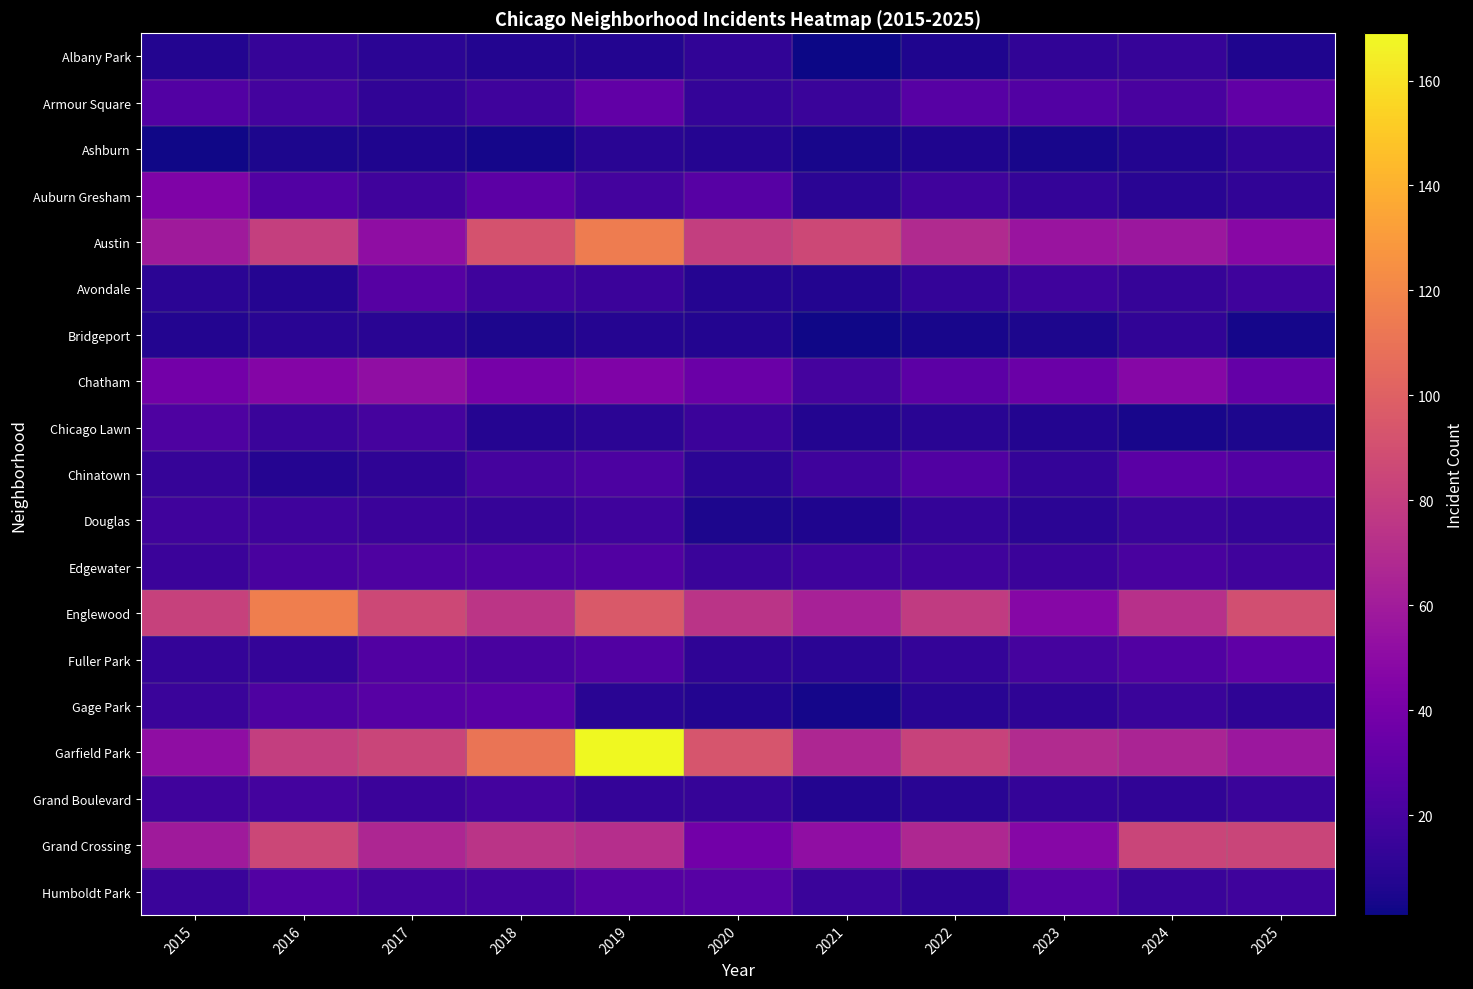

Which has a higher value, 2015 or 2017?

2017